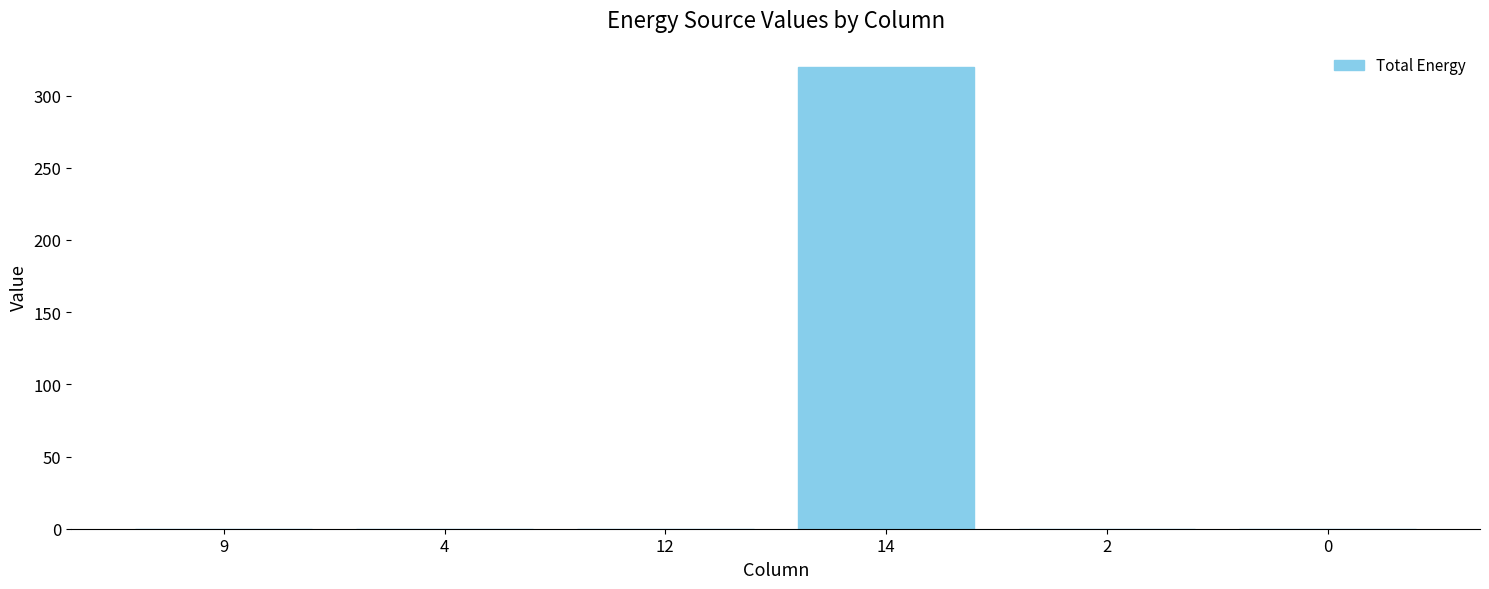

How many data points does each series have?

6